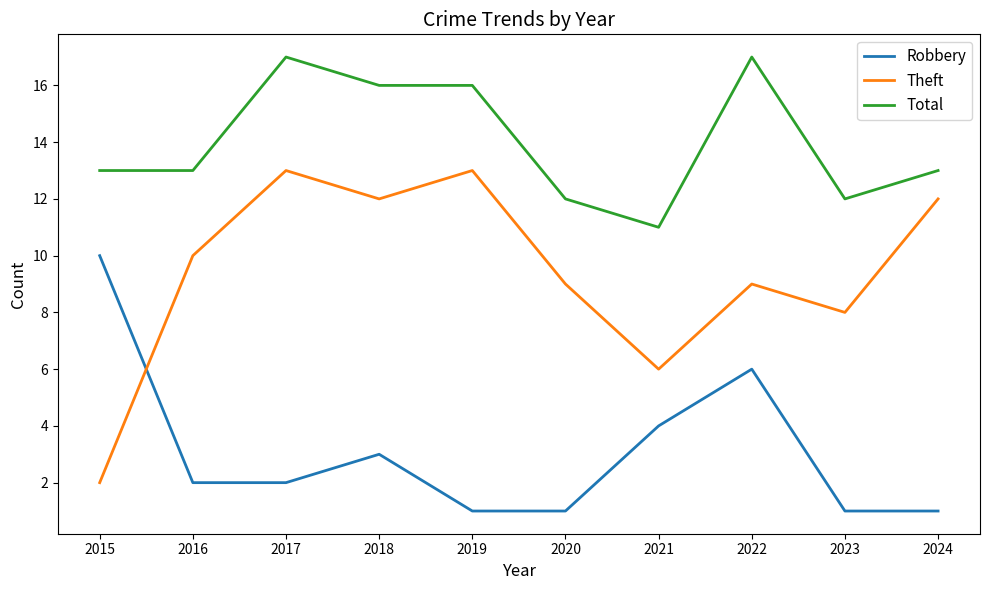

True or false: Robbery and Theft intersect in this chart.

True